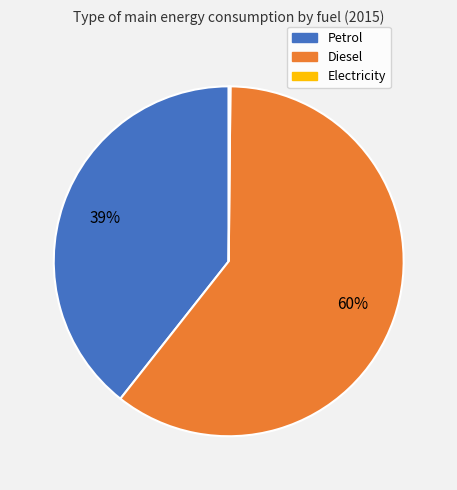

Is there any slice that represents more than half of the pie?

Yes